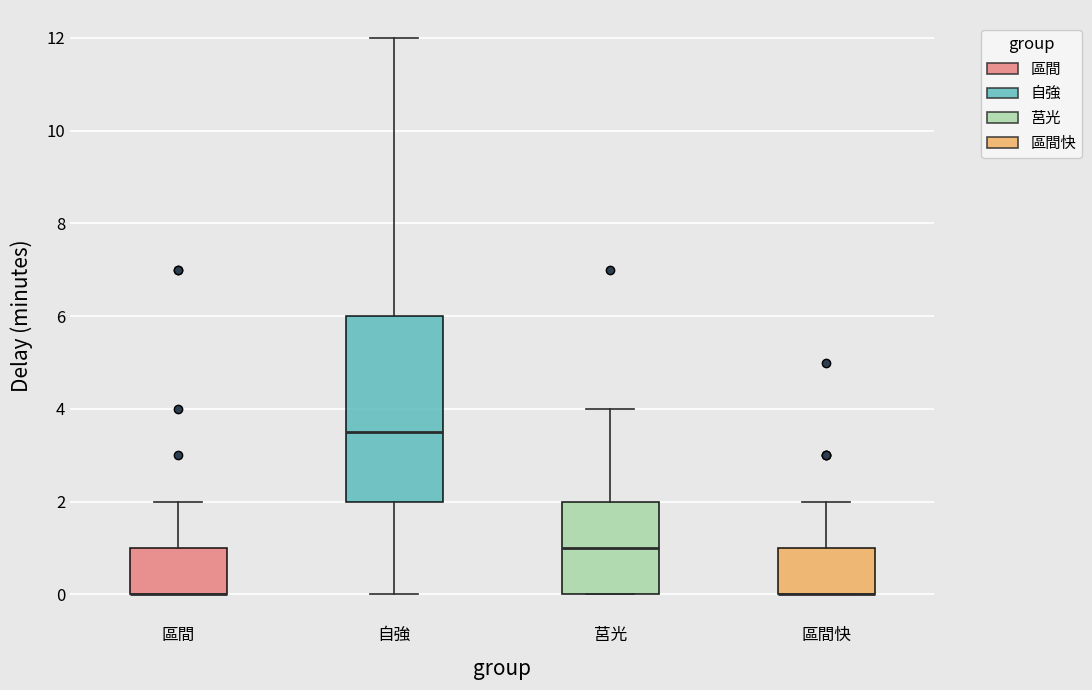

Where is the lower edge of the box for 區間快 on the y-axis? The values are not printed on the chart, so give them approximately, as read against the axis.

0.0